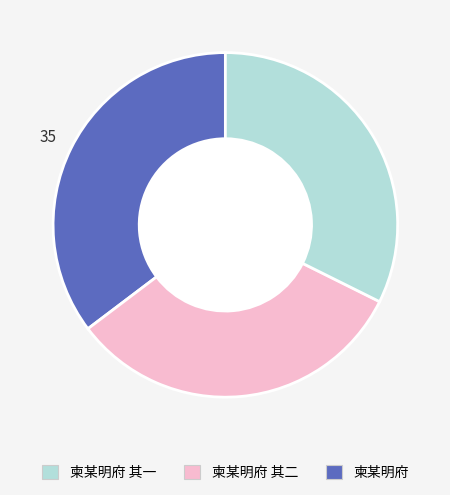

Is there any slice that represents more than half of the pie?

No